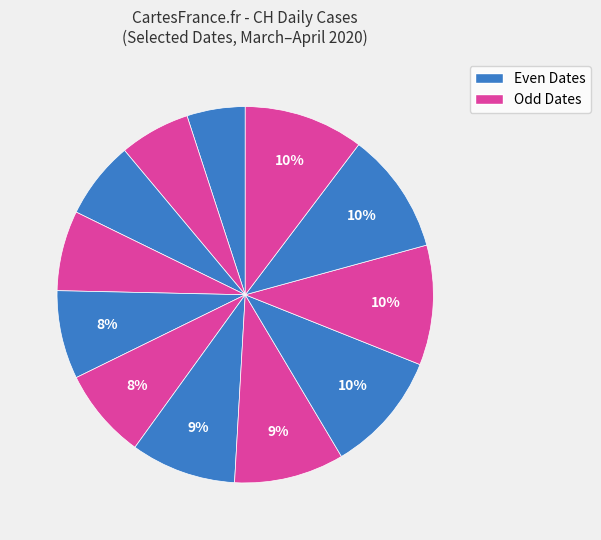

To the nearest percent, what is the difference between the largest and smallest slice percentages?

5%